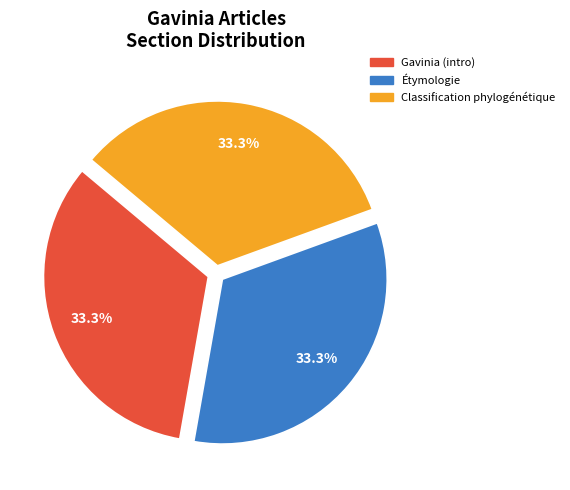

Is the sum of Étymologie and Gavinia (intro) greater than half?

Yes